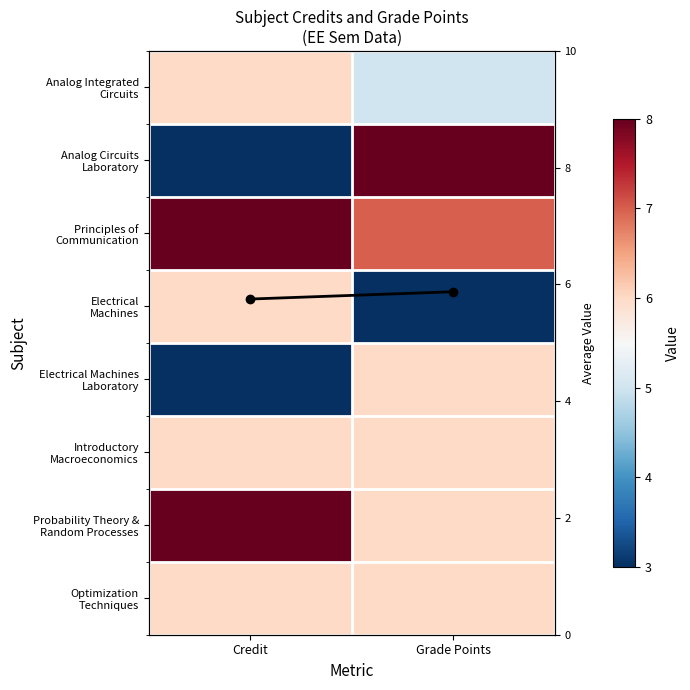

The Probability Theory & Random Processes series shows 8.0 at Credit. True or false?

True